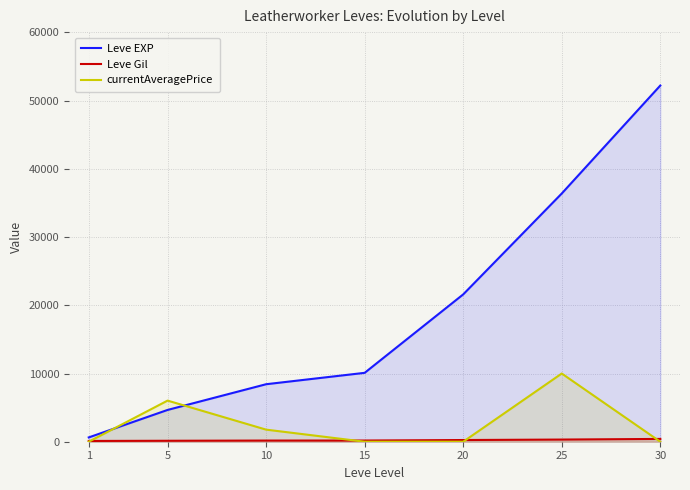

What is the spread (max minus min) of values at 15?

10100